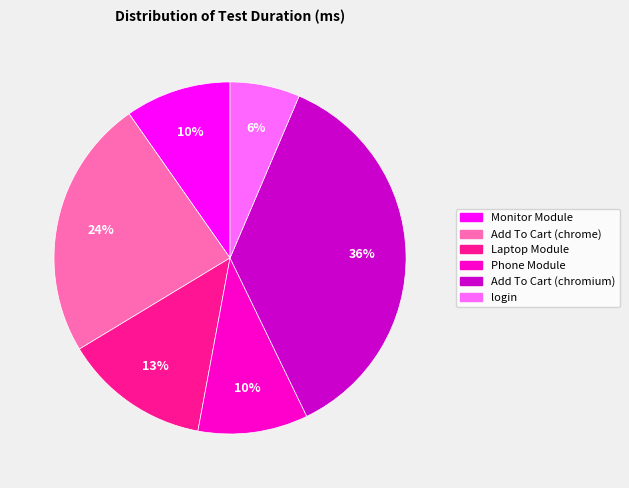

To the nearest percent, what is the difference between the largest and smallest slice percentages?

30%